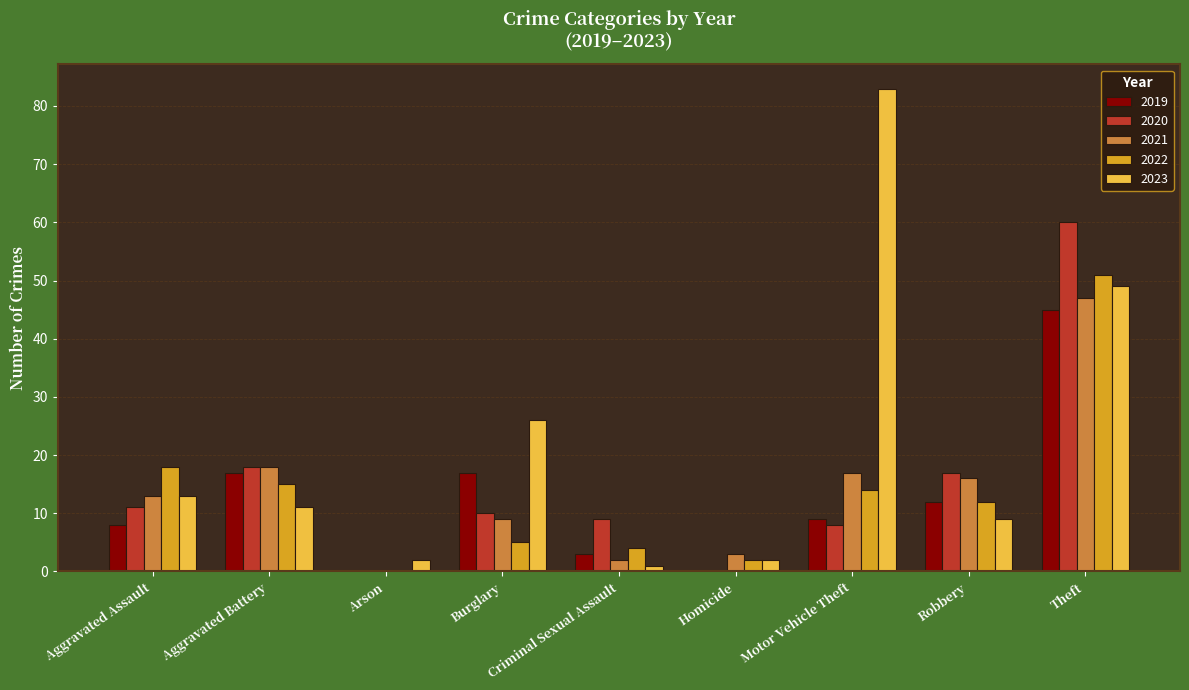

Which series has the widest spread of values?

2023